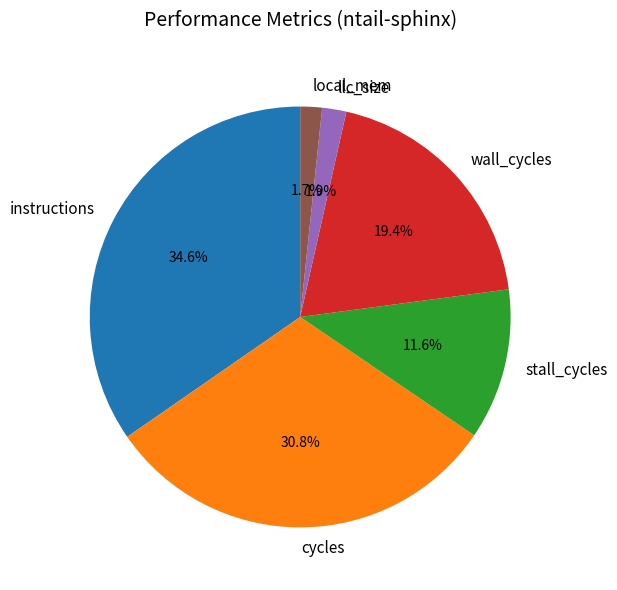

Does any single category account for the majority?

No